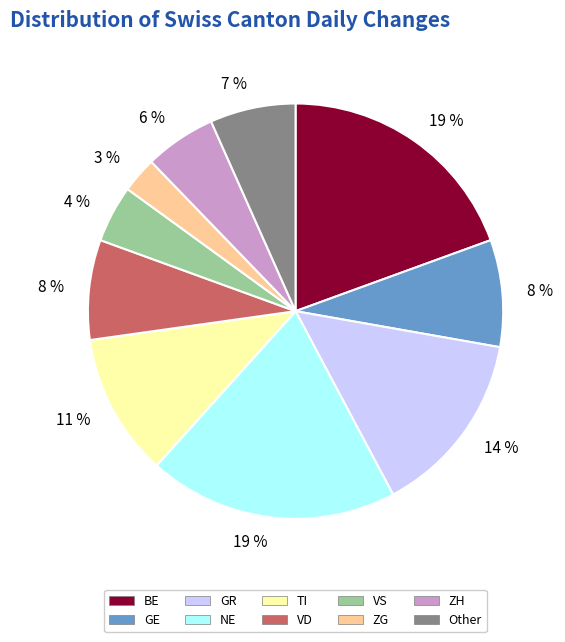

Is there a majority slice in this chart?

No